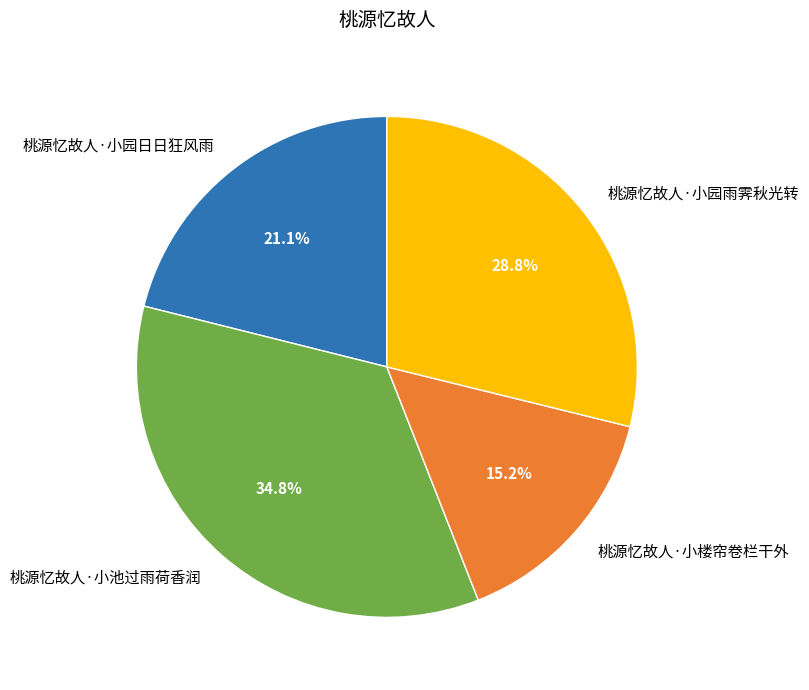

To the nearest percent, what is the difference between the largest and smallest slice percentages?

20%